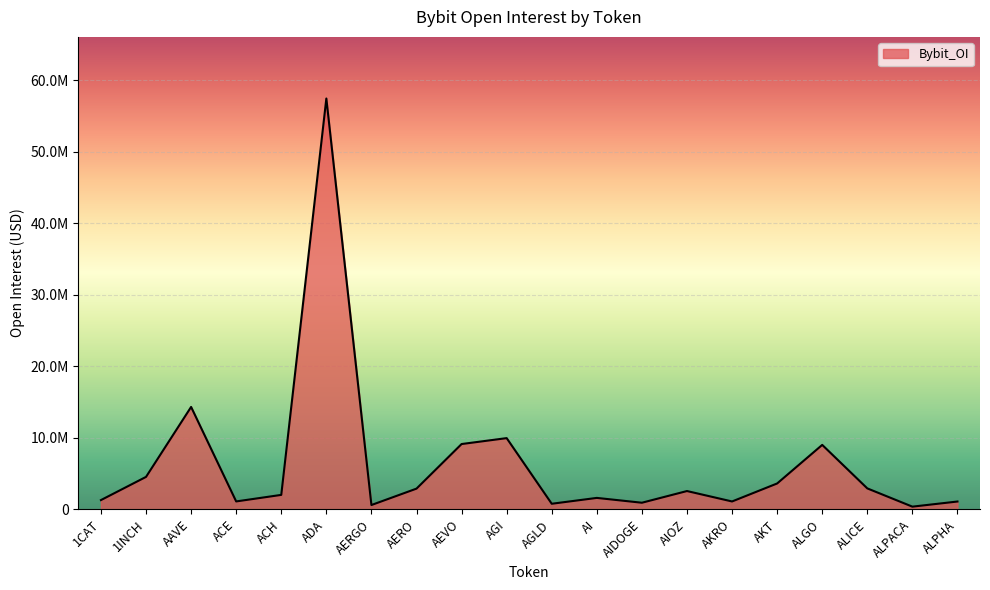

Reading left to right, list all the values displayed in this chart.

1297466	4541172	14329154	1108579	2024025	57478519	605487	2900345	9138021	9966401	782465	1602344	926586	2562568	1103527	3621078	9018933	2932946	378628	1096089